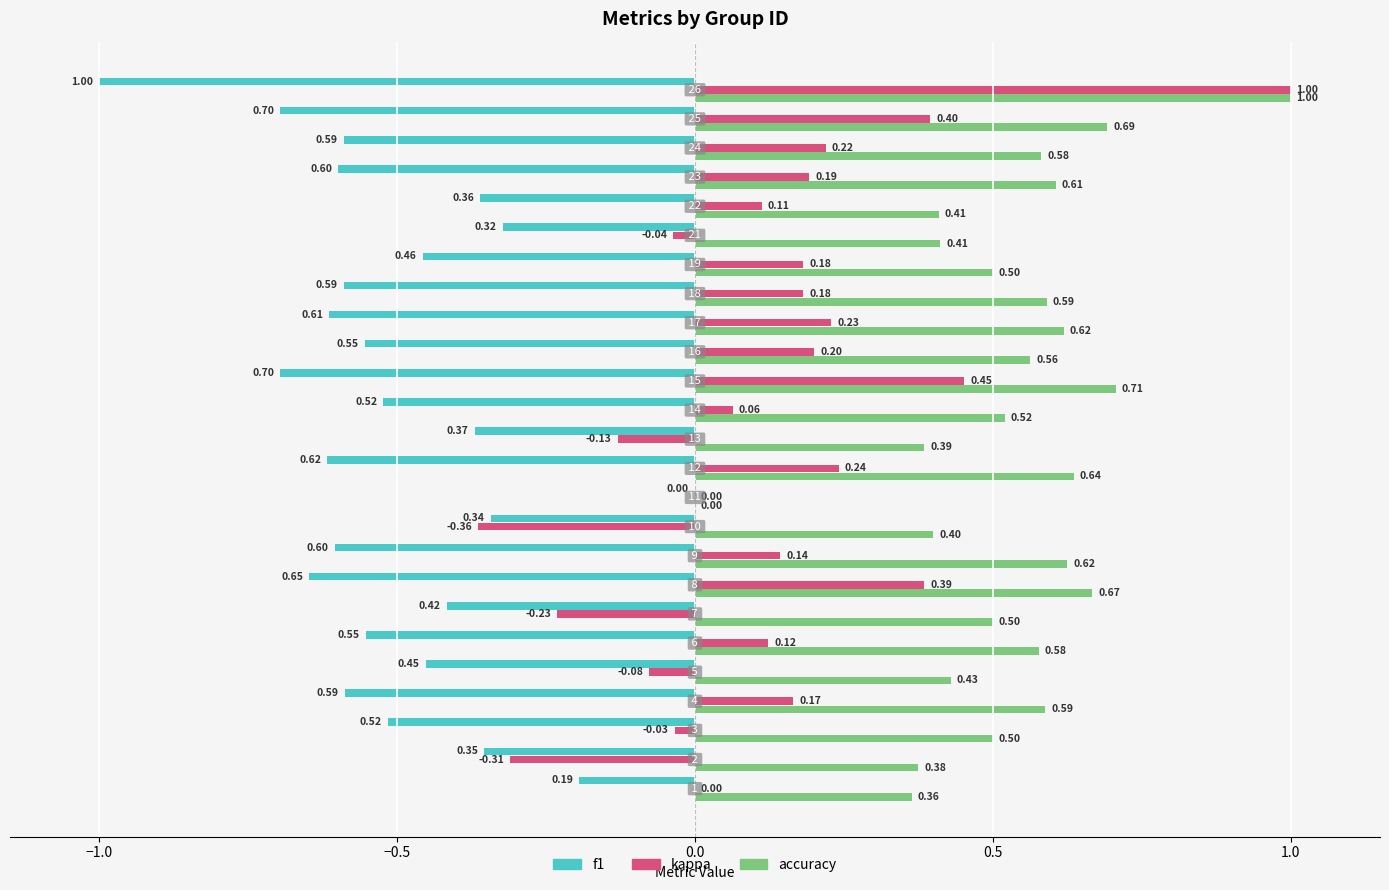

How many f1 values are between 0 and 1?

1